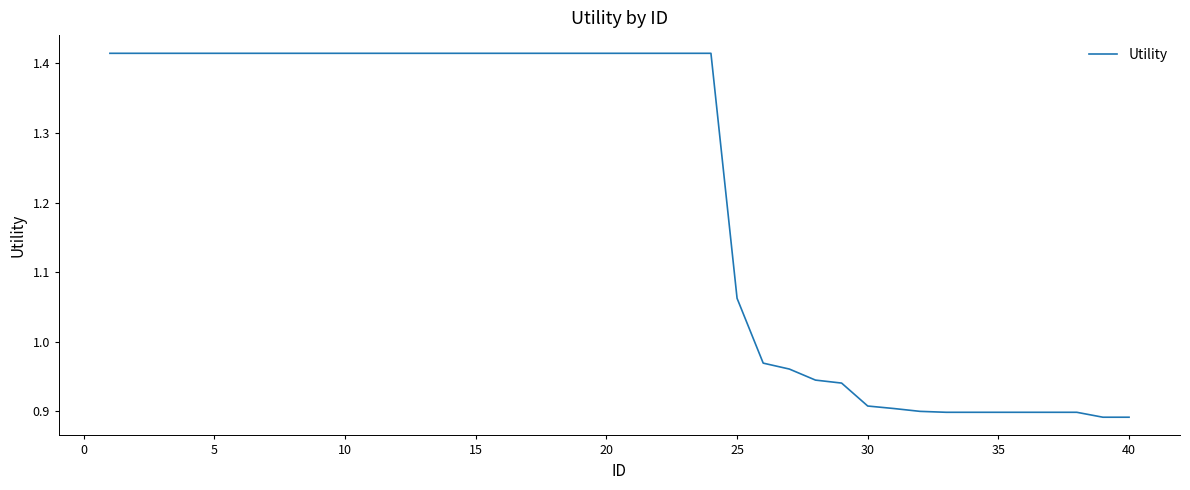

What is the difference between the maximum and minimum values?

0.5